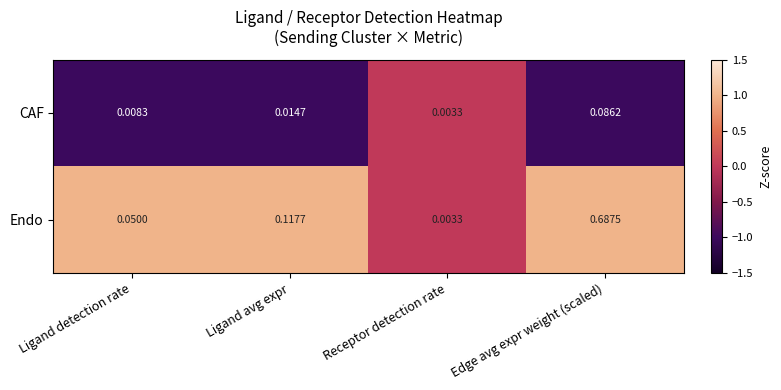

Which series has the largest total across all categories?

Endo